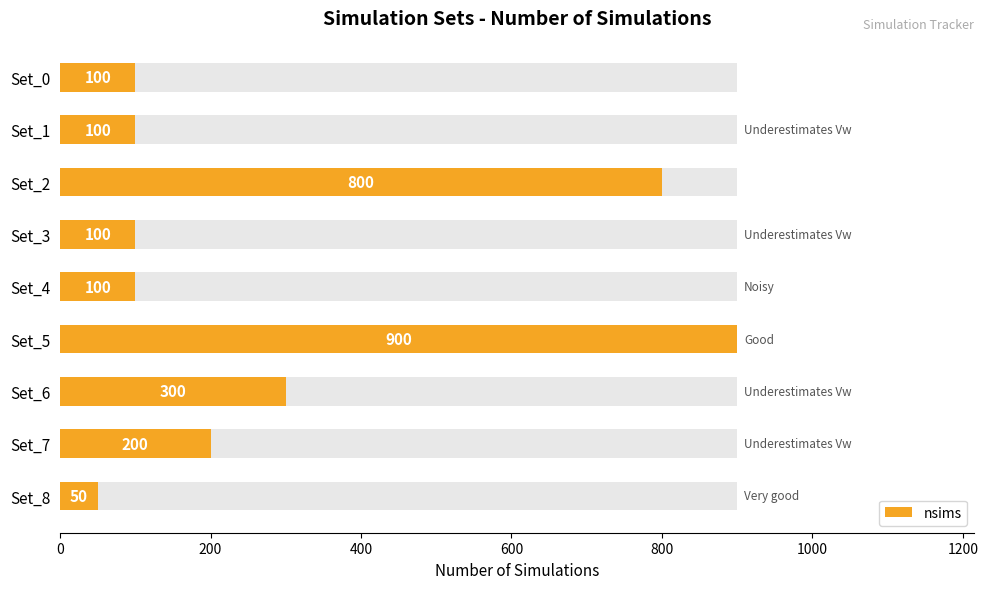

How many distinct data groups are displayed?

1